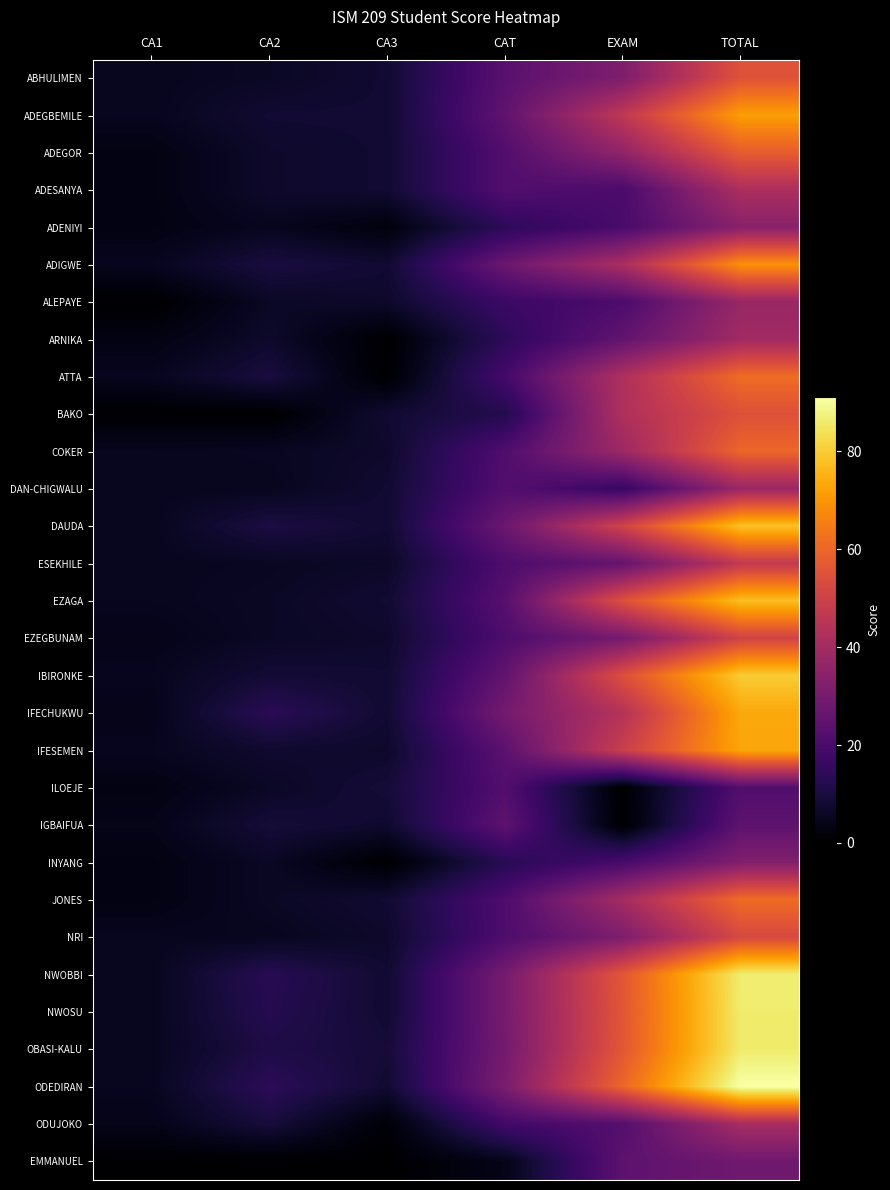

Reading left to right, transcribe all the data shown in this chart.

ABHULIMEN: CA1=5.0	CA2=6.0	CA3=8.0	CAT=23.5	EXAM=31.7	TOTAL=55.2
ADEGBEMILE: CA1=5.0	CA2=8.0	CA3=8.0	CAT=25.0	EXAM=46.5	TOTAL=71.5
ADEGOR: CA1=3.0	CA2=7.0	CA3=8.0	CAT=22.0	EXAM=36.0	TOTAL=58.0
ADESANYA: CA1=3.0	CA2=7.0	CA3=8.0	CAT=22.0	EXAM=20.0	TOTAL=42.0
ADENIYI: CA1=3.0	CA2=5.0	CA3=2.0	CAT=14.0	EXAM=20.0	TOTAL=34.0
ADIGWE: CA1=5.0	CA2=10.0	CA3=8.0	CAT=27.5	EXAM=41.7	TOTAL=69.2
ALEPAYE: CA1=0.0	CA2=6.0	CA3=7.0	CAT=17.0	EXAM=20.5	TOTAL=37.5
ARNIKA: CA1=3.0	CA2=7.0	CA3=0.0	CAT=14.0	EXAM=25.5	TOTAL=39.5
ATTA: CA1=5.0	CA2=10.0	CA3=0.0	CAT=19.0	EXAM=42.5	TOTAL=61.5
BAKO: CA1=0.0	CA2=0.0	CA3=8.0	CAT=12.0	EXAM=42.7	TOTAL=54.7
COKER: CA1=5.0	CA2=5.5	CA3=7.0	CAT=21.5	EXAM=38.6	TOTAL=60.1
DAN-CHIGWALU: CA1=5.0	CA2=5.0	CA3=8.0	CAT=22.0	EXAM=16.0	TOTAL=38.0
DAUDA: CA1=5.0	CA2=10.5	CA3=8.0	CAT=27.5	EXAM=50.8	TOTAL=78.3
ESEKHILE: CA1=5.0	CA2=5.5	CA3=6.5	CAT=21.0	EXAM=26.0	TOTAL=47.0
EZAGA: CA1=5.0	CA2=6.0	CA3=8.0	CAT=23.0	EXAM=54.8	TOTAL=77.8
EZEGBUNAM: CA1=4.0	CA2=6.0	CA3=7.0	CAT=21.0	EXAM=29.8	TOTAL=50.8
IBIRONKE: CA1=5.0	CA2=8.5	CA3=8.0	CAT=25.5	EXAM=54.5	TOTAL=80.0
IFECHUKWU: CA1=4.0	CA2=13.5	CA3=8.0	CAT=29.5	EXAM=44.0	TOTAL=73.5
IFESEMEN: CA1=5.0	CA2=7.5	CA3=7.0	CAT=24.0	EXAM=49.1	TOTAL=73.2
ILOEJE: CA1=3.0	CA2=6.0	CA3=9.0	CAT=22.0	EXAM=0.0	TOTAL=22.0
IGBAIFUA: CA1=4.0	CA2=9.0	CA3=7.5	CAT=24.5	EXAM=0.0	TOTAL=24.5
INYANG: CA1=3.0	CA2=6.0	CA3=0.0	CAT=13.0	EXAM=19.5	TOTAL=32.5
JONES: CA1=3.0	CA2=6.0	CA3=8.0	CAT=21.0	EXAM=40.5	TOTAL=61.5
NRI: CA1=5.0	CA2=5.0	CA3=7.0	CAT=21.0	EXAM=31.5	TOTAL=52.5
NWOBBI: CA1=5.0	CA2=13.0	CA3=8.0	CAT=30.0	EXAM=56.5	TOTAL=86.5
NWOSU: CA1=5.0	CA2=12.5	CA3=8.0	CAT=30.0	EXAM=56.2	TOTAL=86.2
OBASI-KALU: CA1=5.0	CA2=11.0	CA3=9.0	CAT=29.5	EXAM=56.5	TOTAL=86.0
ODEDIRAN: CA1=5.0	CA2=14.0	CA3=8.0	CAT=31.0	EXAM=60.2	TOTAL=91.2
ODUJOKO: CA1=4.0	CA2=9.5	CA3=1.0	CAT=18.5	EXAM=22.5	TOTAL=41.0
EMMANUEL: CA1=0.0	CA2=0.0	CA3=0.0	CAT=4.0	EXAM=24.4	TOTAL=28.4